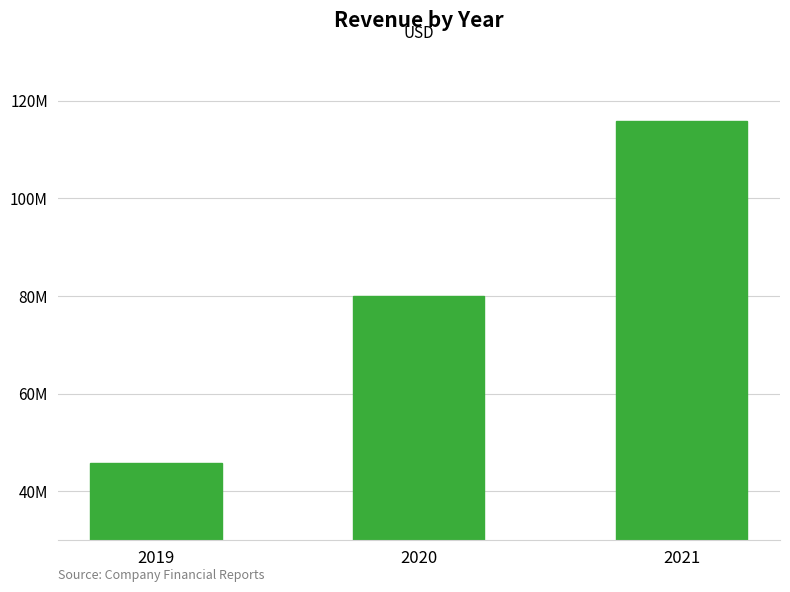

At which label does the data first exceed 79896000?

2021